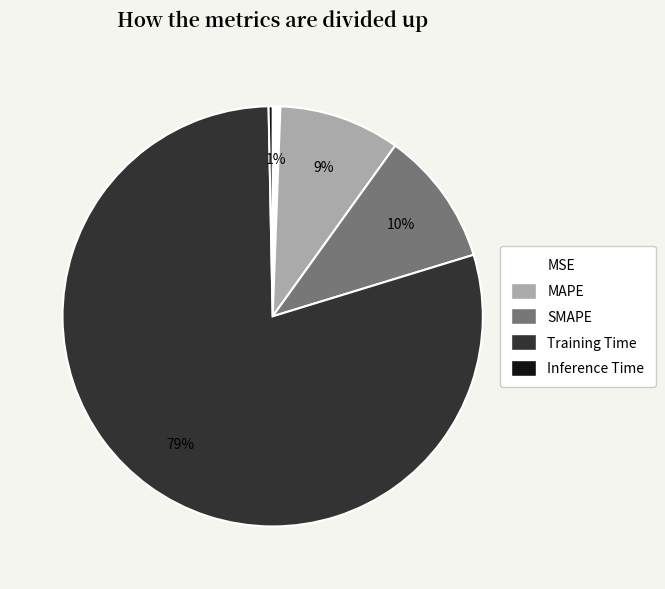

How many slices are in this pie chart?

5